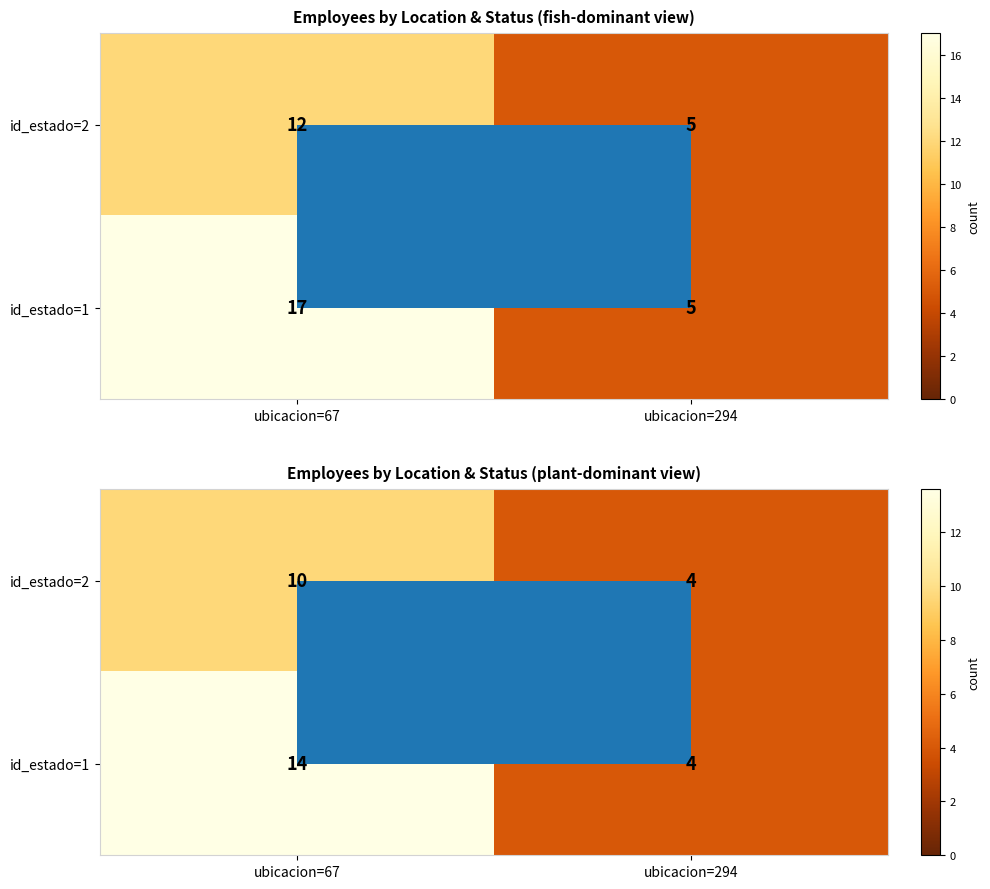

Which label corresponds to the smallest value in the chart?

ubicacion=294